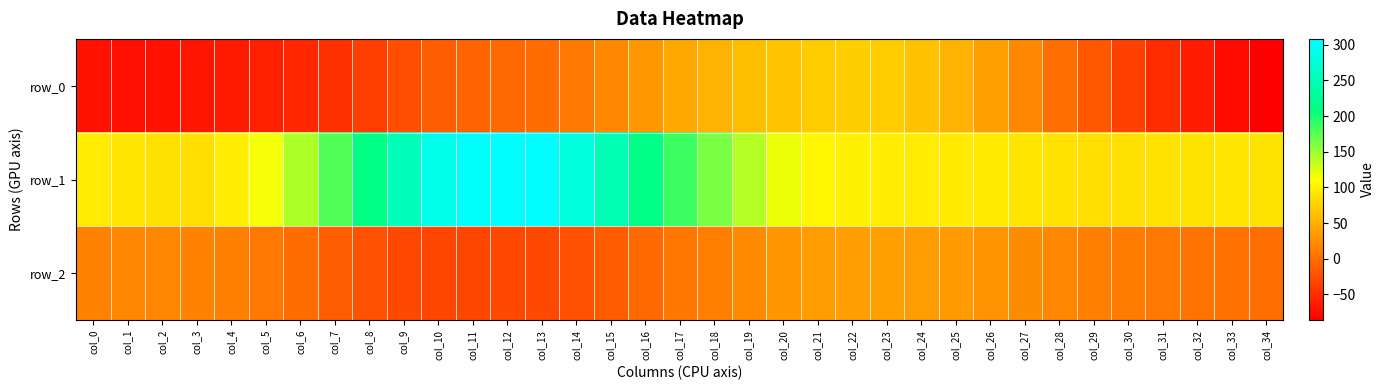

True or false: row_2 has a value of 17.1 at col_28.

True